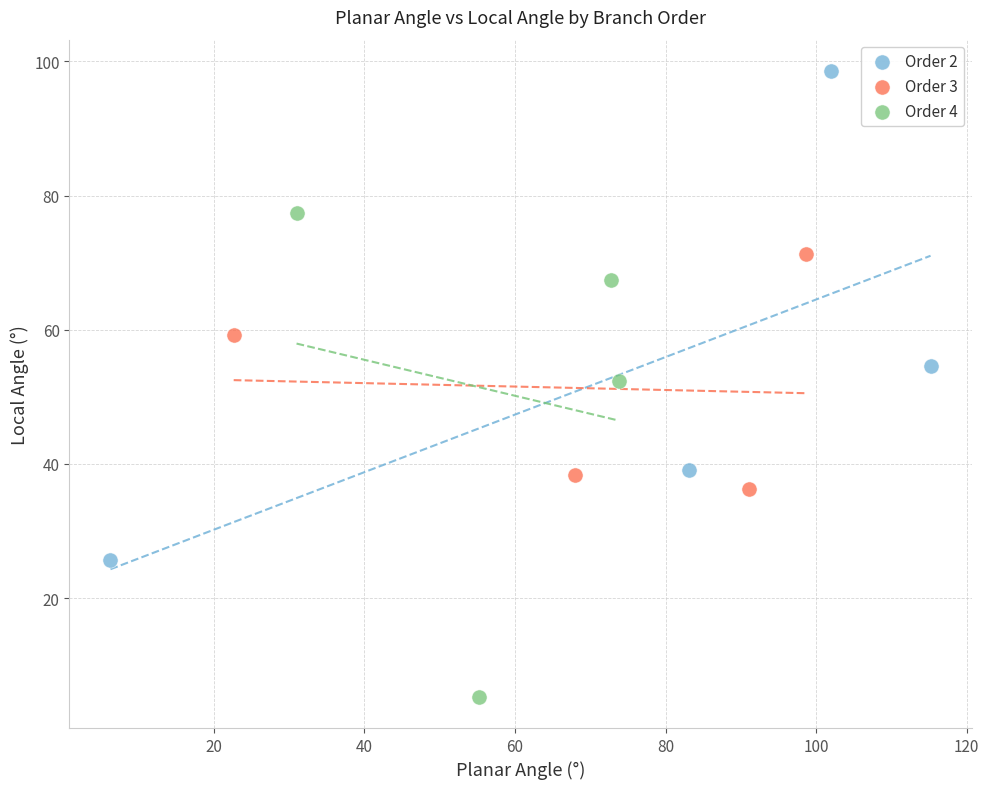

Which series contains the highest Y value?

Order 2